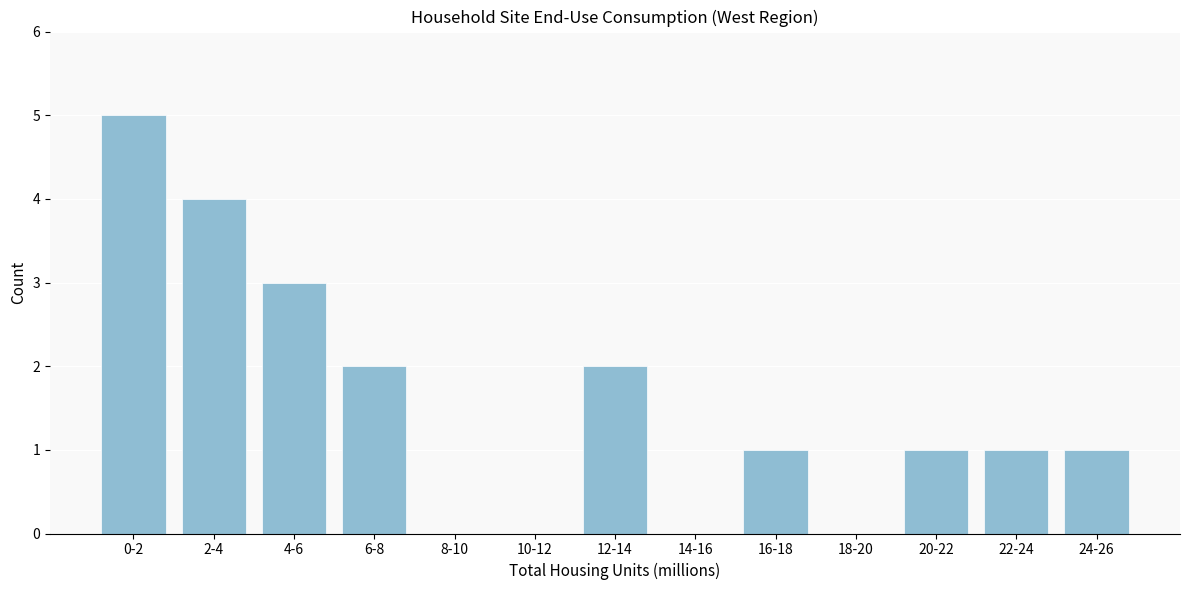

Reading left to right, what are all the values shown in this chart?

0-2=5	2-4=4	4-6=3	6-8=2	8-10=0	10-12=0	12-14=2	14-16=0	16-18=1	18-20=0	20-22=1	22-24=1	24-26=1